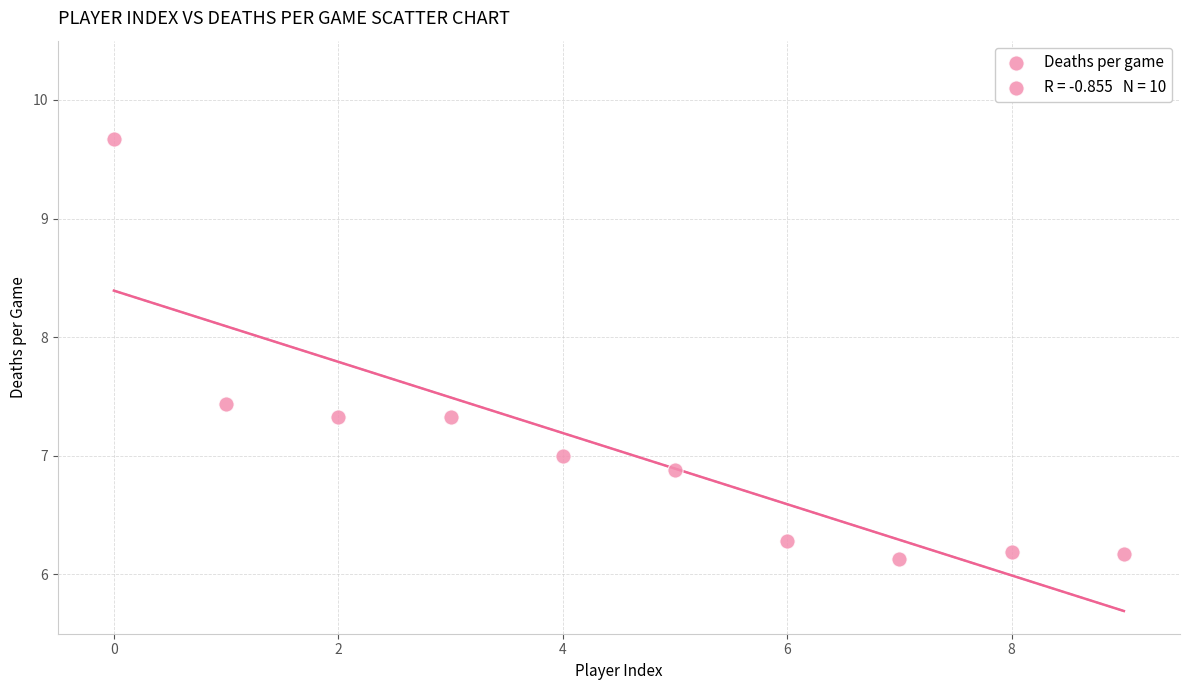

What is the average Y value?

7.0